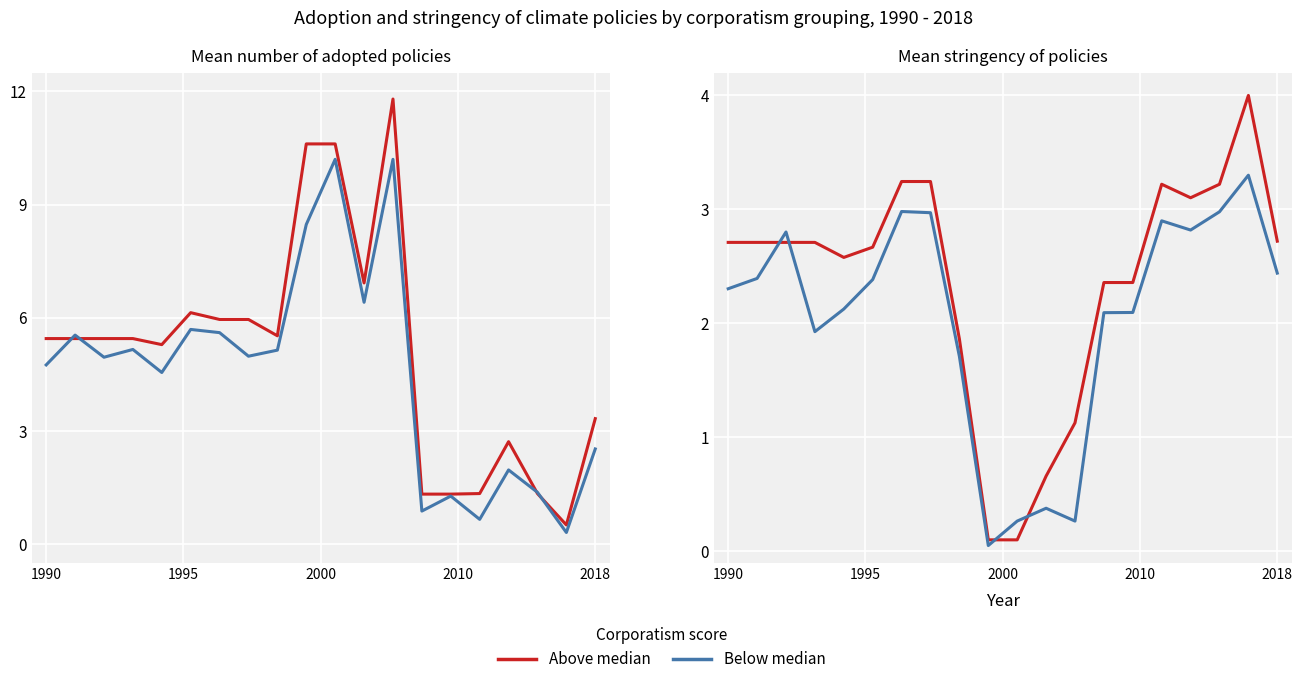

How many values in the Below median series exceed 2?

14